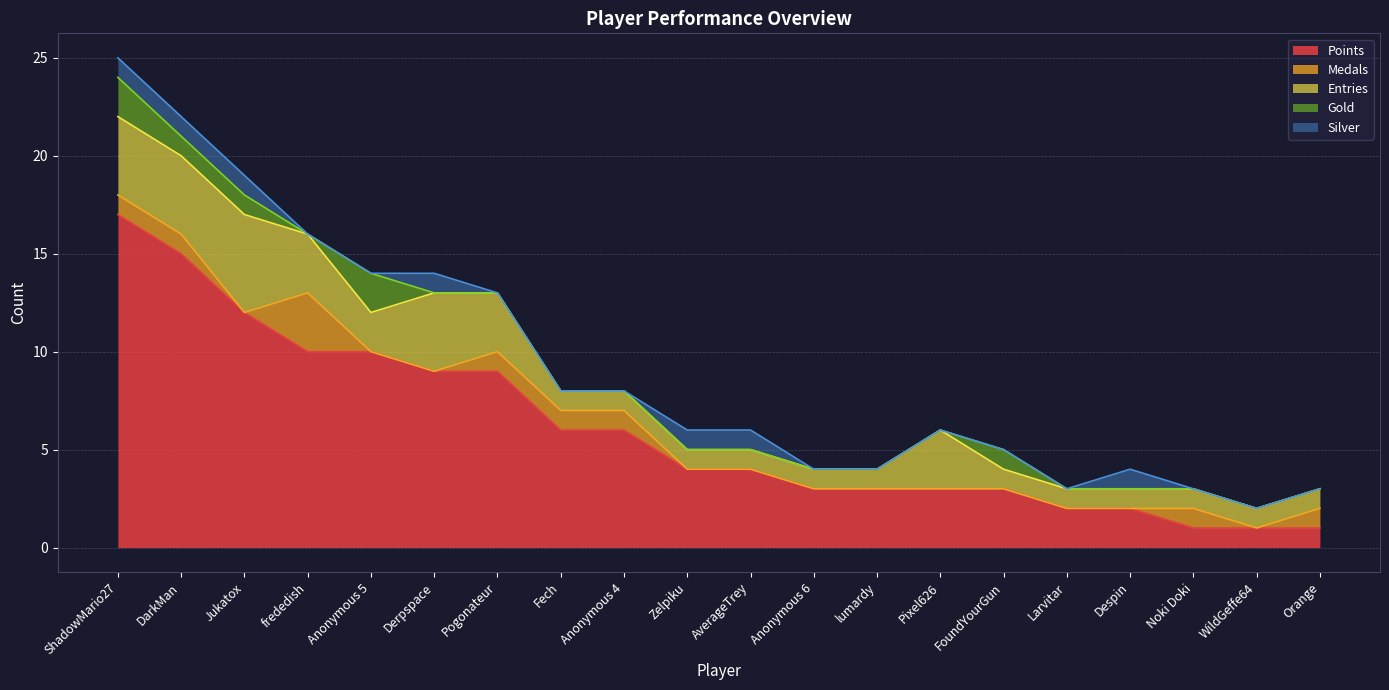

Count the number of data series in this chart.

5